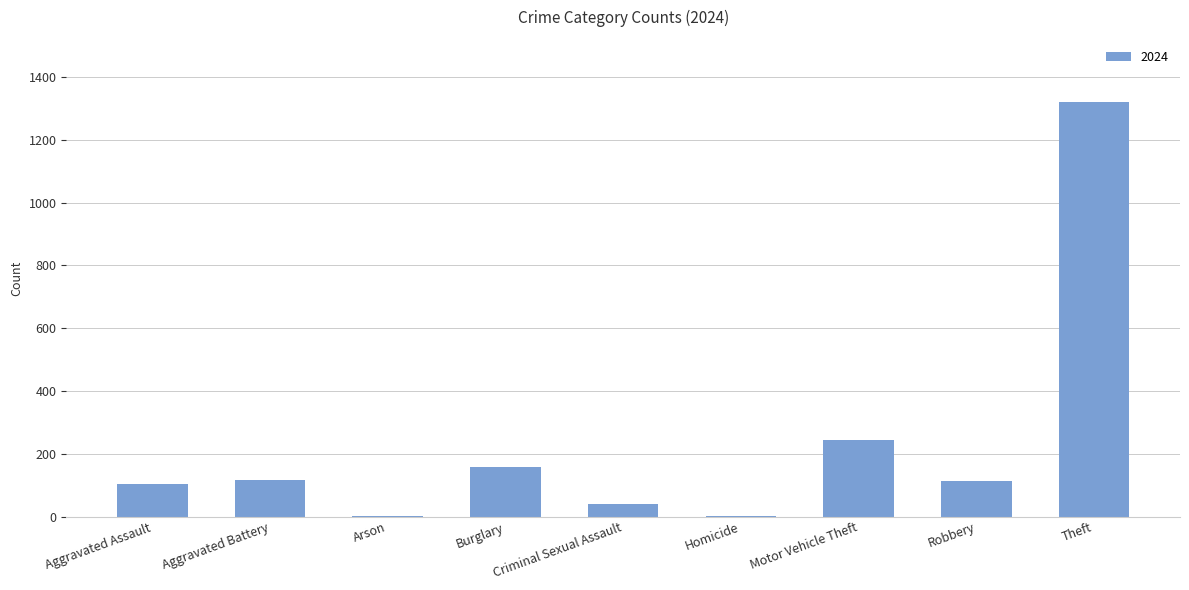

What is the sum of the values at Criminal Sexual Assault and Aggravated Battery?

158